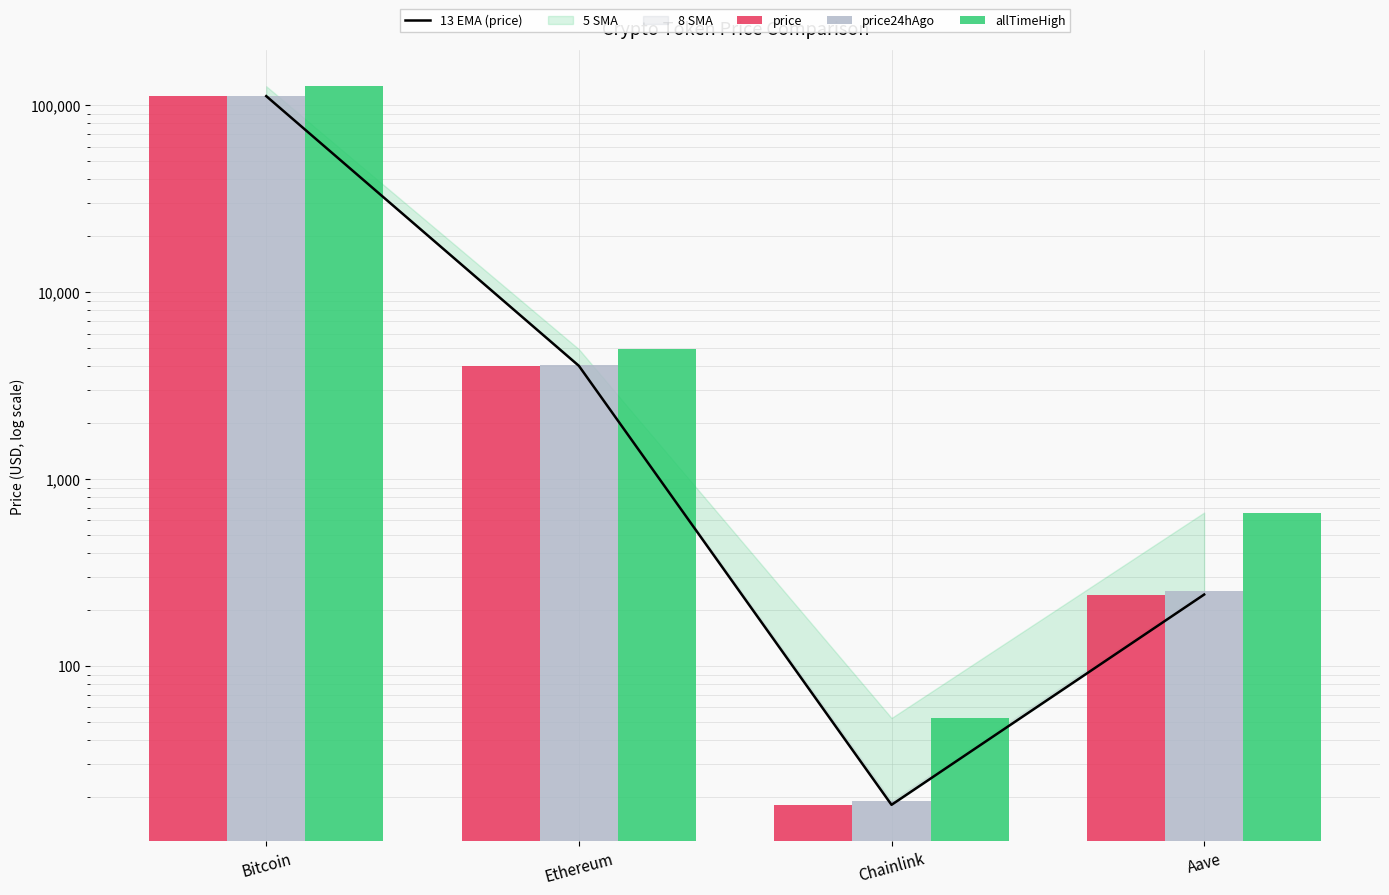

Between Ethereum and Aave, which series saw the biggest shift?

allTimeHigh